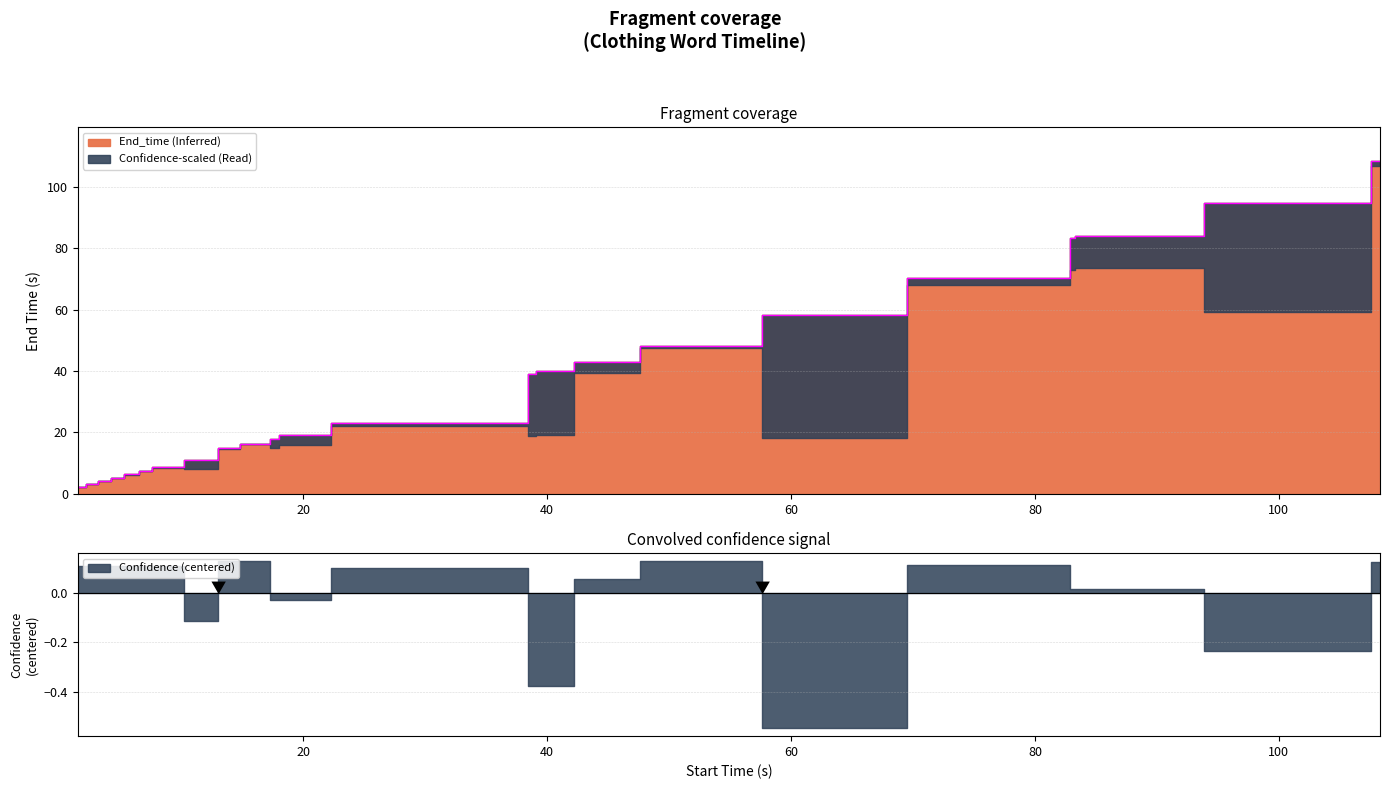

Rank the categories by value from highest to lowest.

shorts, boxer, flippers, bottoms, bell, tank top, pajamas, sweater, t-shirt, jacket, sweatshirt, joggers, leggings, sweats, overalls, start, jeans, Kilt, dress, bra, underwear, socks, pants, shirt